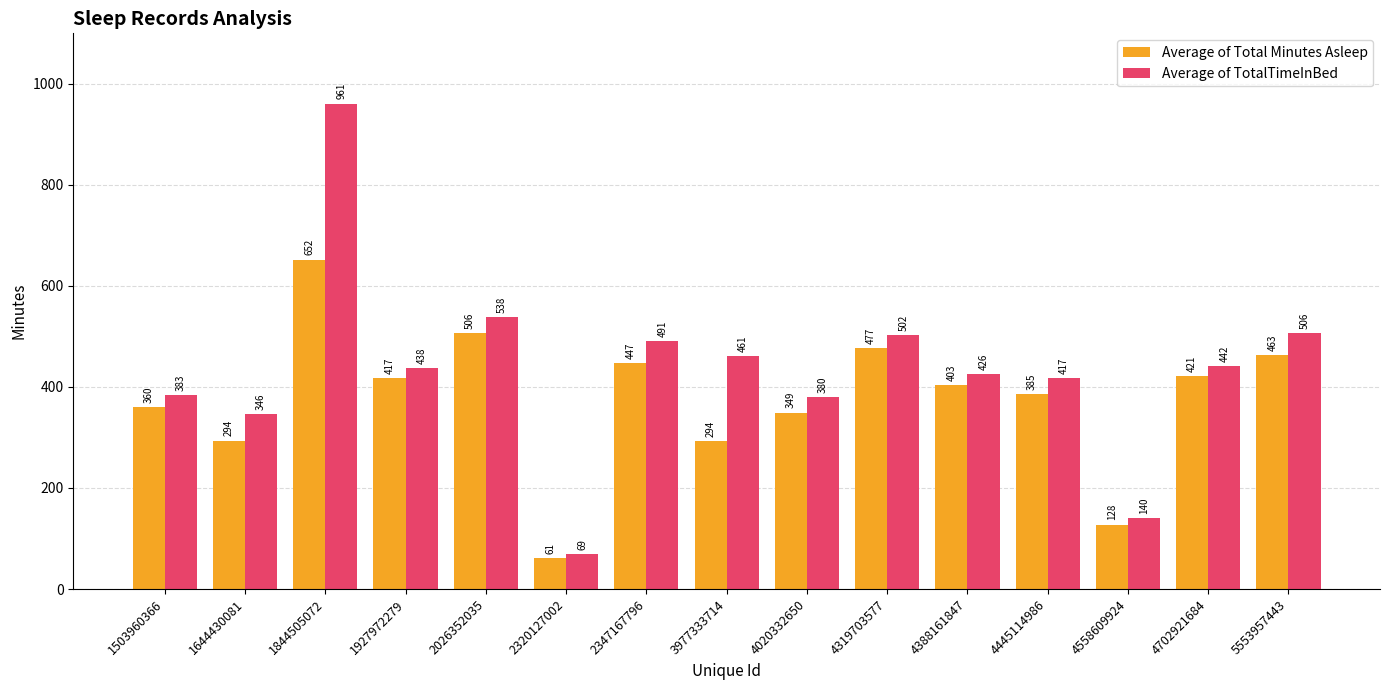

Are the bars horizontal?

No